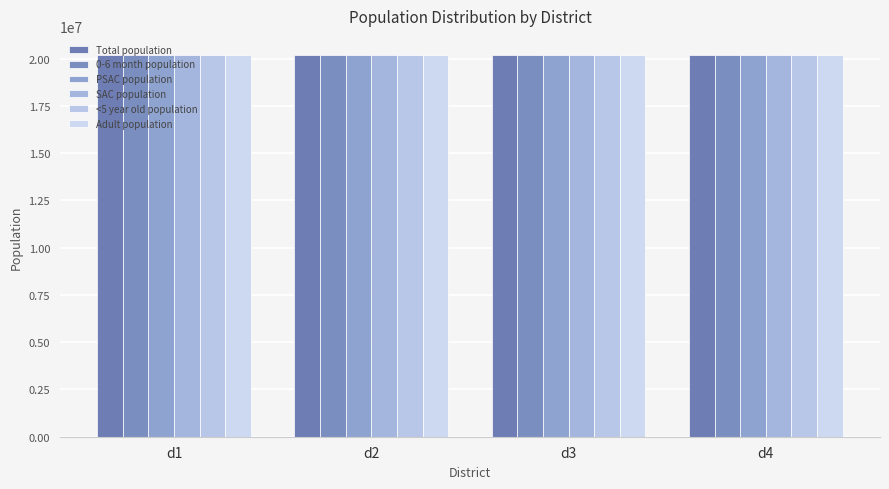

At how many categories does at least one series exceed 20200388?

1